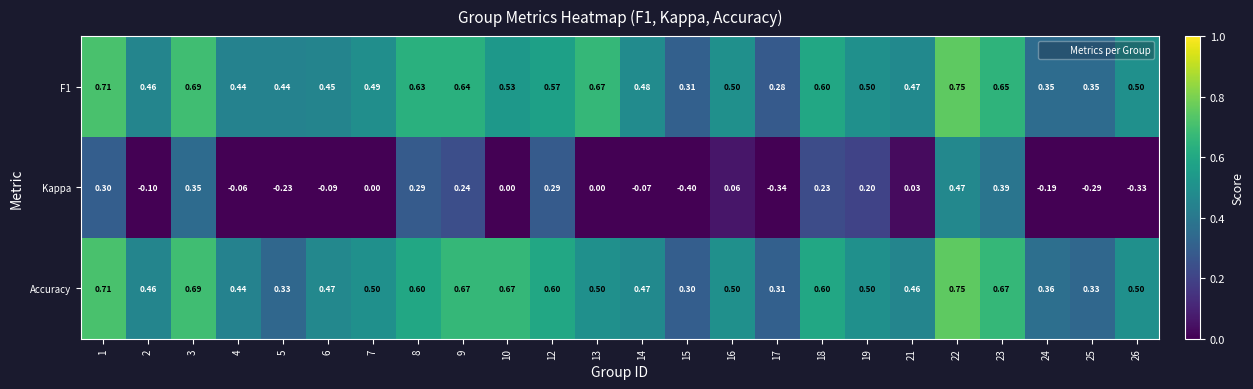

What is the difference between the highest and lowest values at 3?

0.3